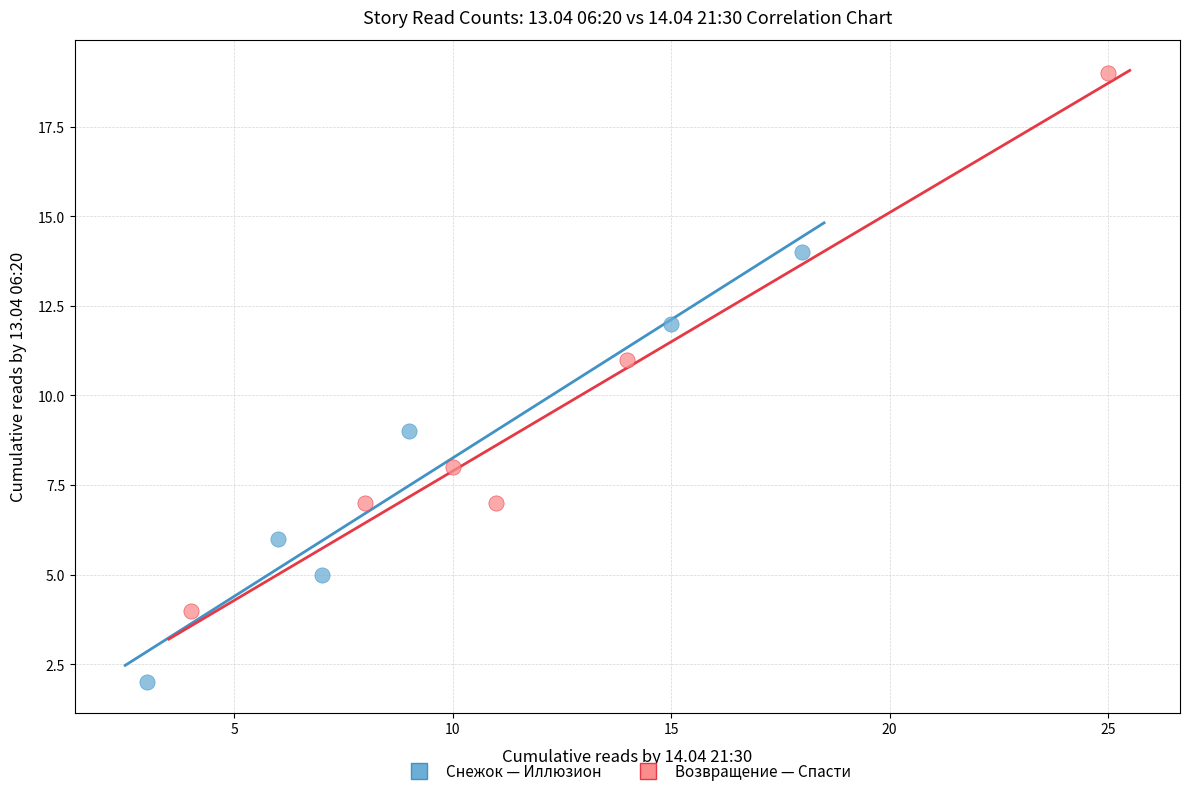

What are all the series names shown in the legend?

Снежок — Иллюзион, Возвращение — Спасти